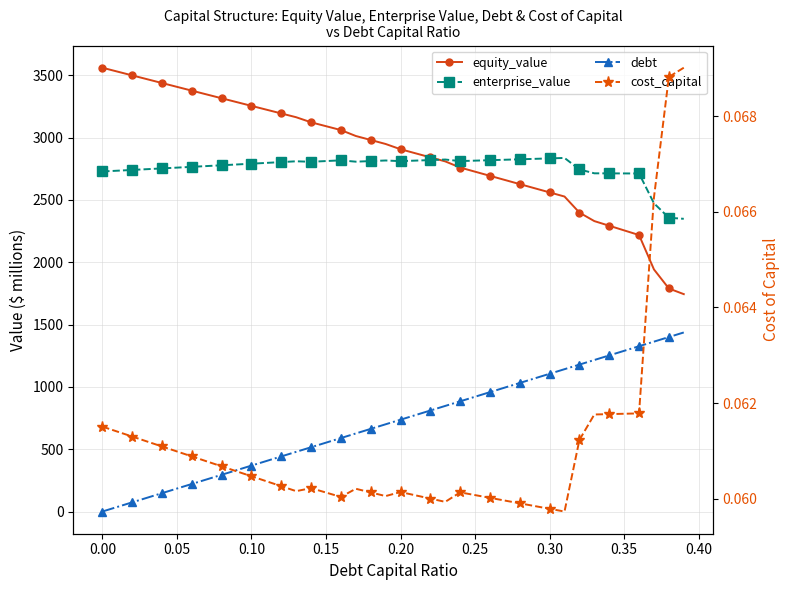

At how many categories does at least one series exceed 655?

40